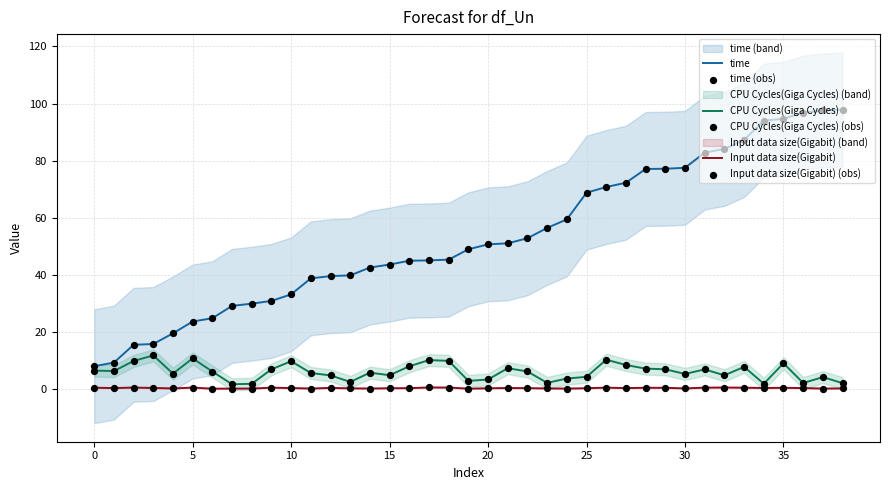

At how many categories does at least one series exceed 79?

8